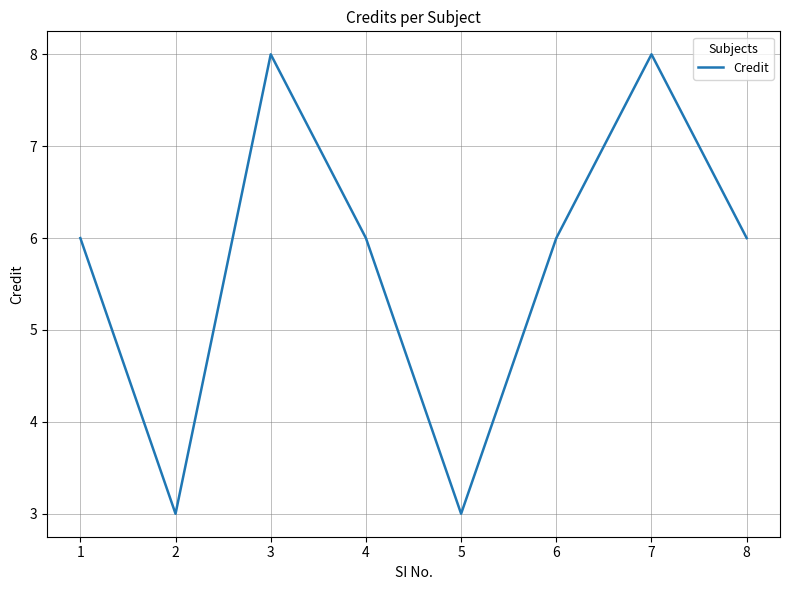

How many distinct data groups are displayed?

1